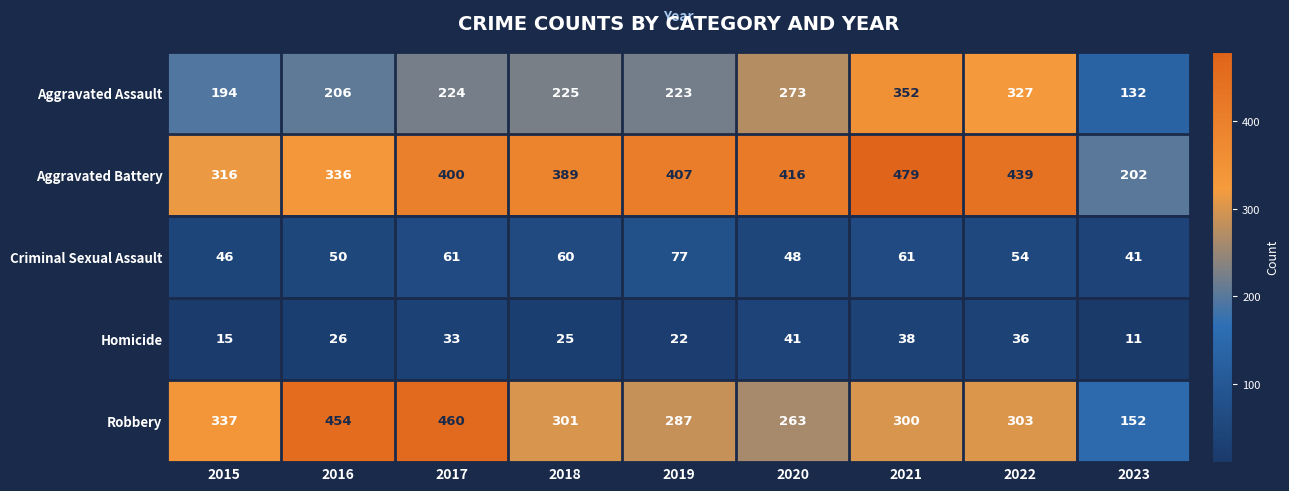

Where is Homicide nearest to the value 26?

2016